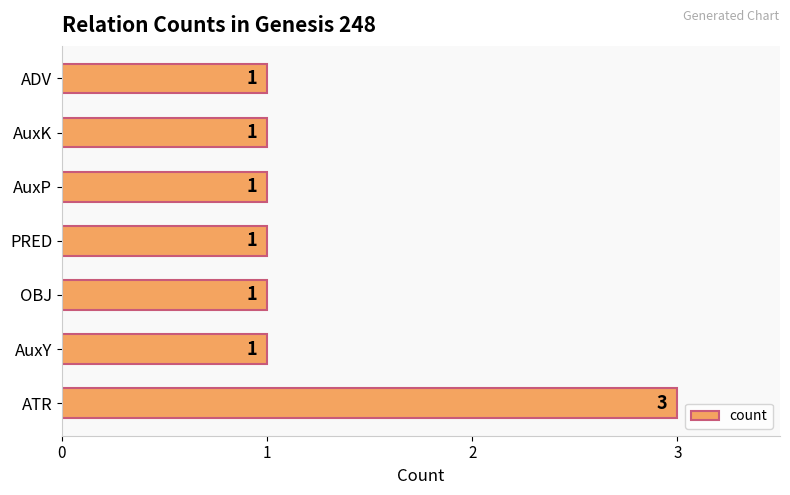

Is it true that the value at AuxP is 0?

False